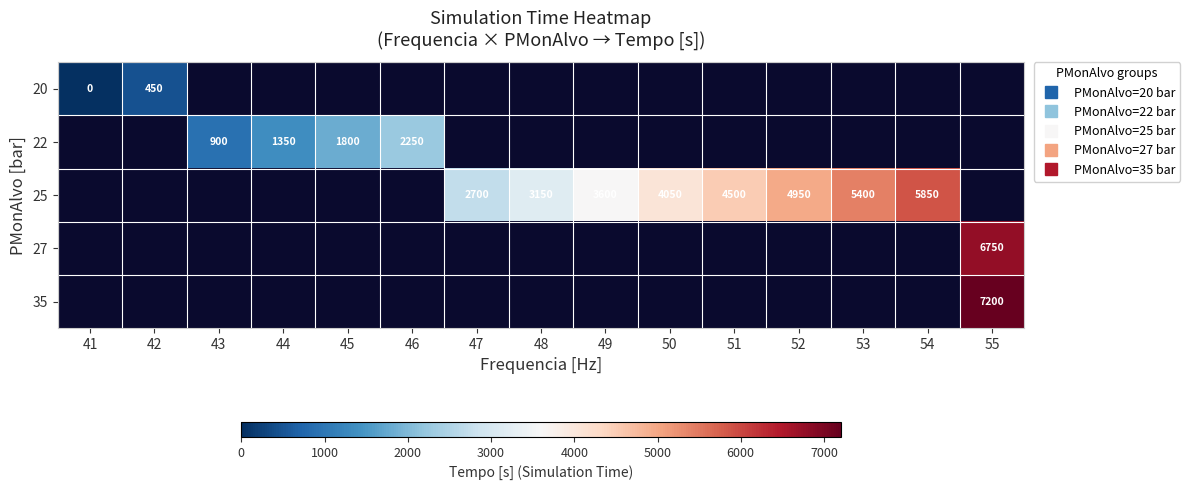

Where is 20 nearest to the value 225?

41